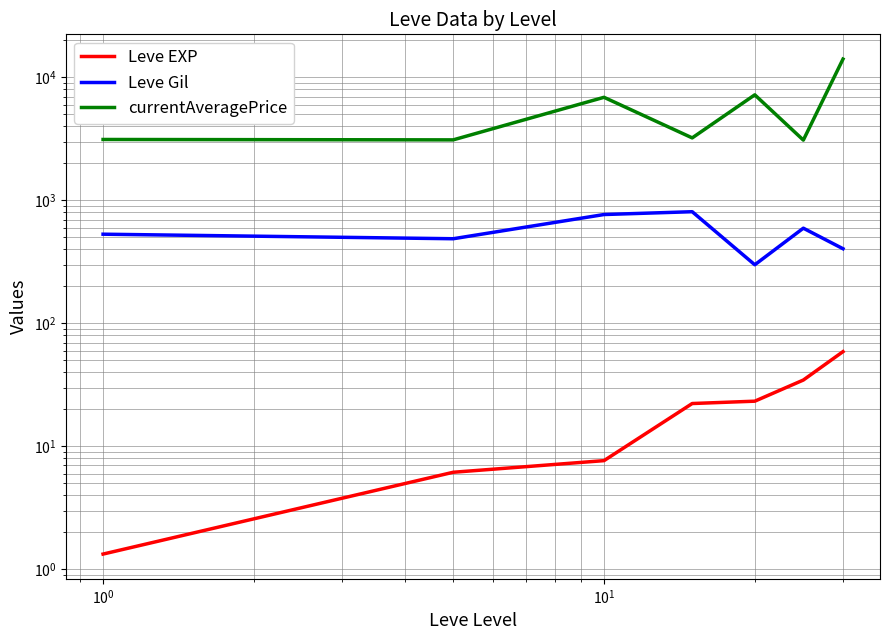

Reading left to right, what are all the values shown in this chart?

Leve EXP: 1.3	6.2	7.7	22.3	23.3	34.7	59.0
Leve Gil: 531.7	488.3	768.3	810.0	300.0	595.0	405.0
currentAveragePrice: 3131.3	3108.7	6896.7	3225.8	7224.5	3095.8	14105.5